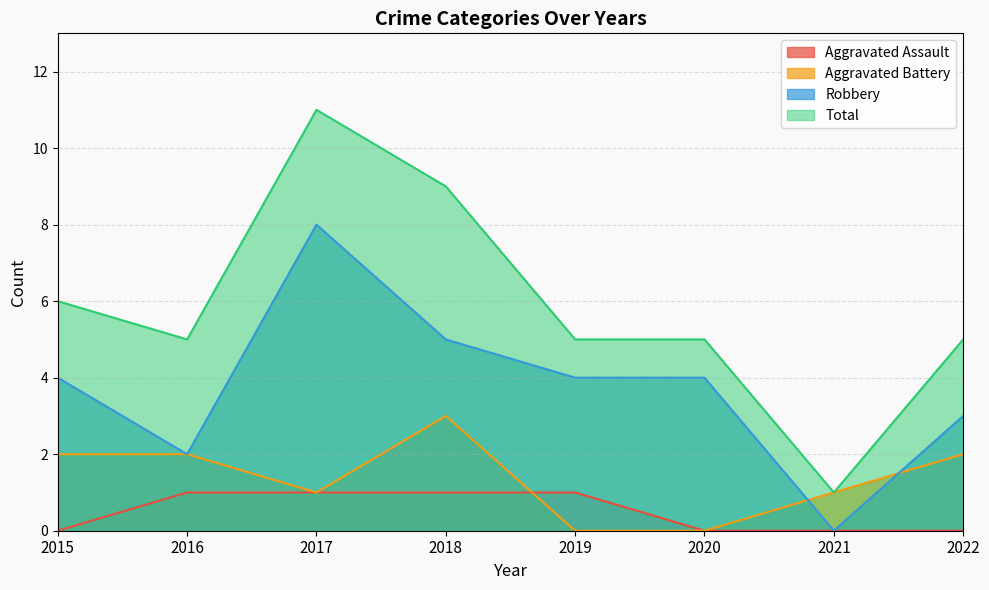

True or false: Aggravated Battery has more than 1 interior local peaks.

False